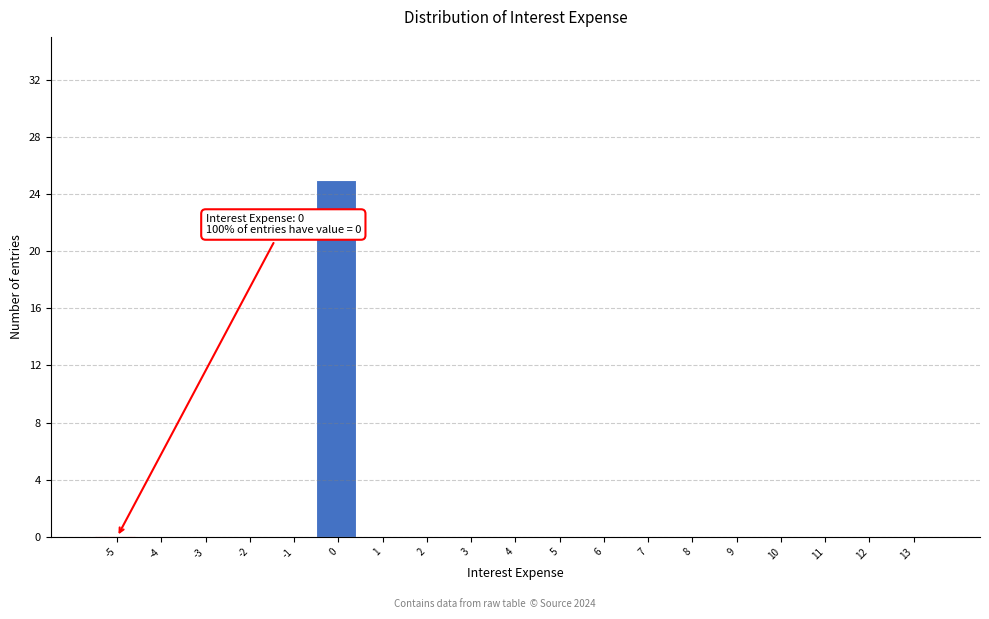

Reading right to left, list all the values displayed in this chart.

13=0	12=0	11=0	10=0	9=0	8=0	7=0	6=0	5=0	4=0	3=0	2=0	1=0	0=25	-1=0	-2=0	-3=0	-4=0	-5=0